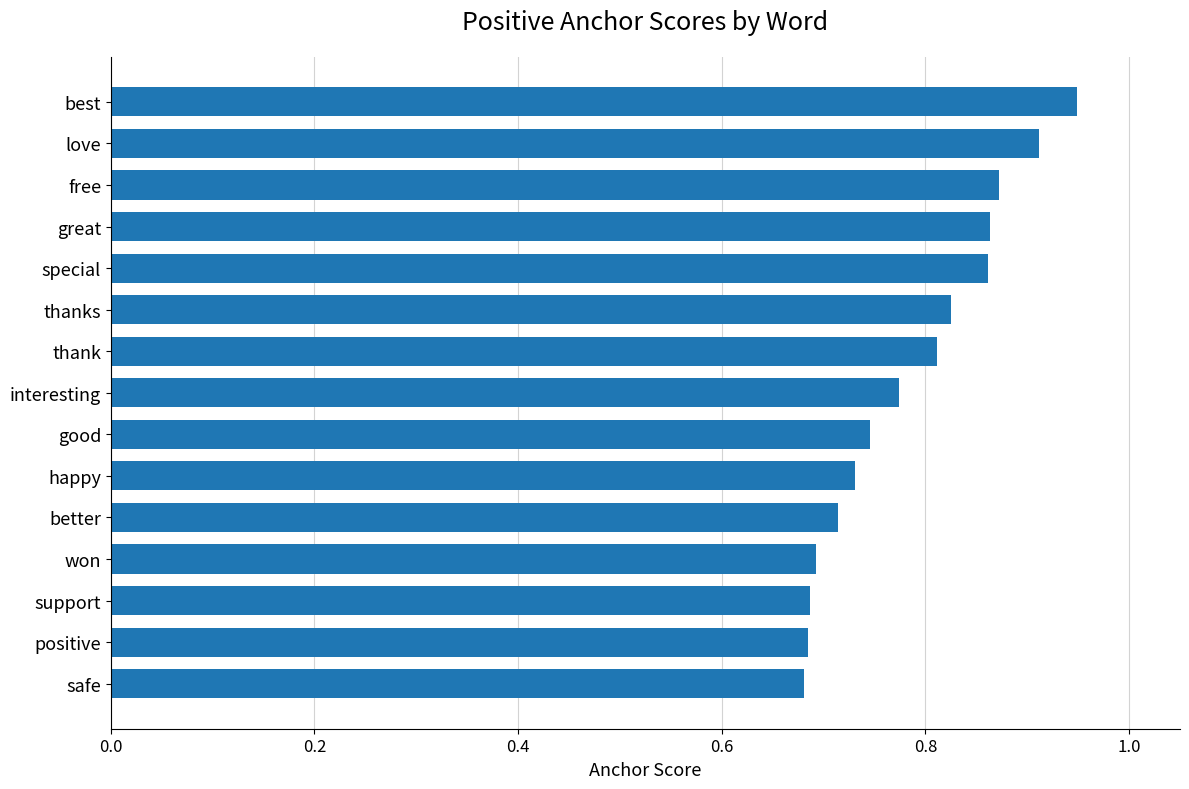

What is the change in value from won to special?

+0.2